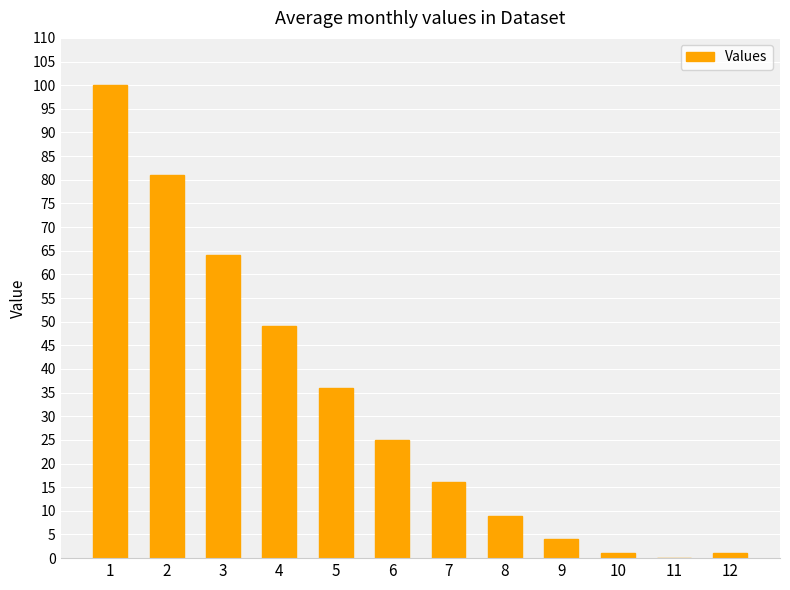

True or false: the data shows 0 at 11.

True